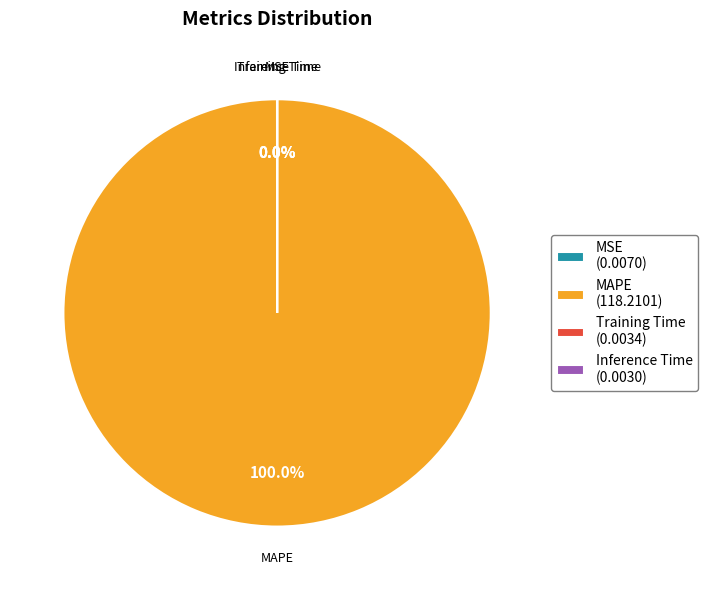

What is the majority slice?

MAPE (118.2101)